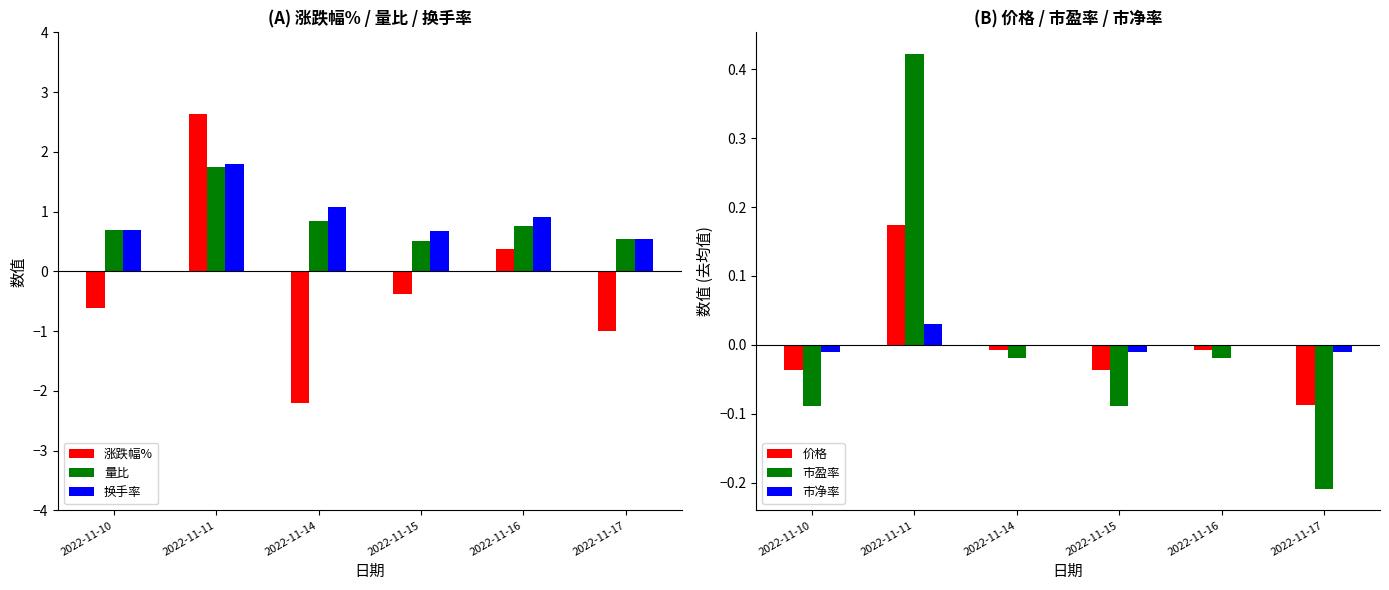

What is the sum of the 价格 values at 2022-11-17 and 2022-11-14?

-0.1